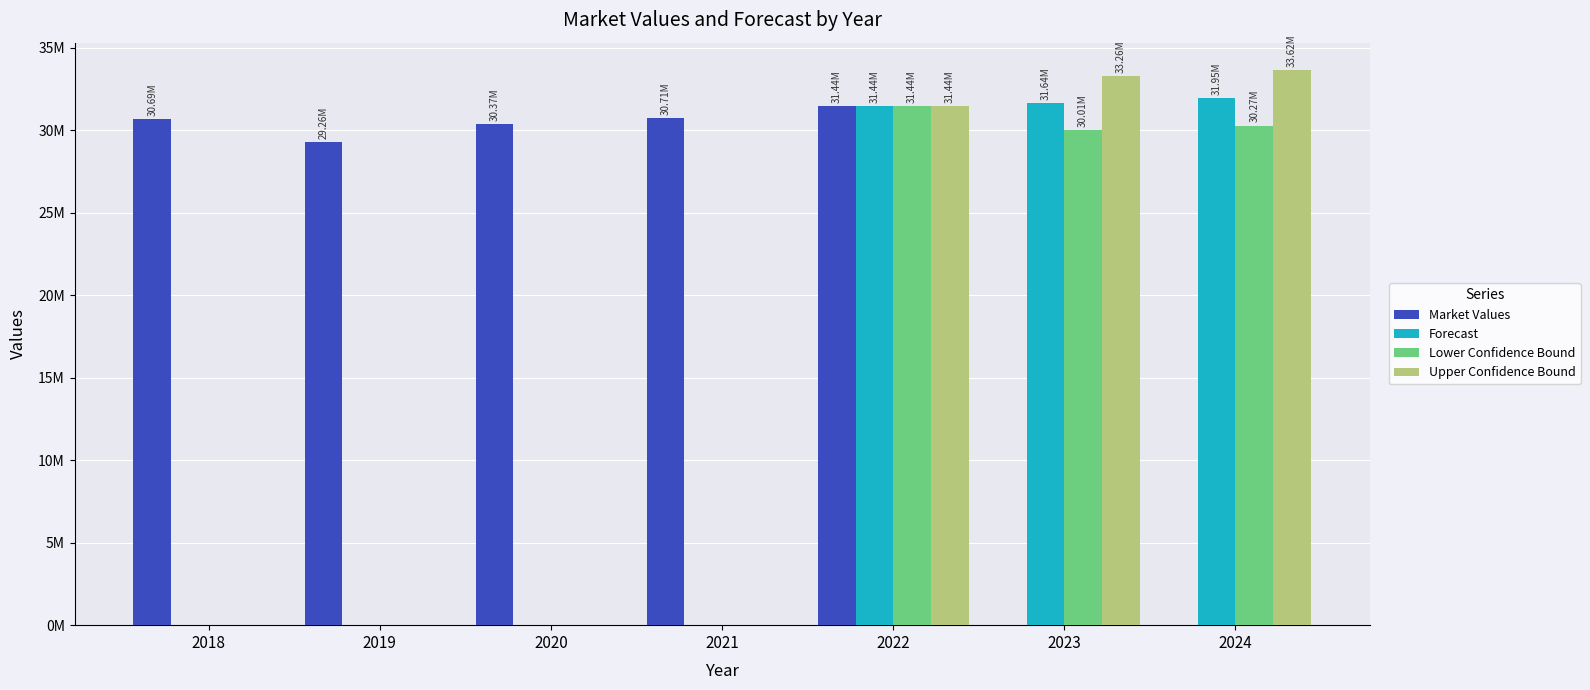

Reading left to right, list all the values displayed in this chart.

Market Values: 2018=30685269.0	2019=29261549.0	2020=30370933.0	2021=30710796.0	2022=31442892.0	2023=0.0	2024=0.0
Forecast: 2018=0.0	2019=0.0	2020=0.0	2021=0.0	2022=31442892.0	2023=31635324.1	2024=31946447.8
Lower Confidence Bound: 2018=0.0	2019=0.0	2020=0.0	2021=0.0	2022=31442892.0	2023=30014004.4	2024=30274835.7
Upper Confidence Bound: 2018=0.0	2019=0.0	2020=0.0	2021=0.0	2022=31442892.0	2023=33256643.8	2024=33618059.8